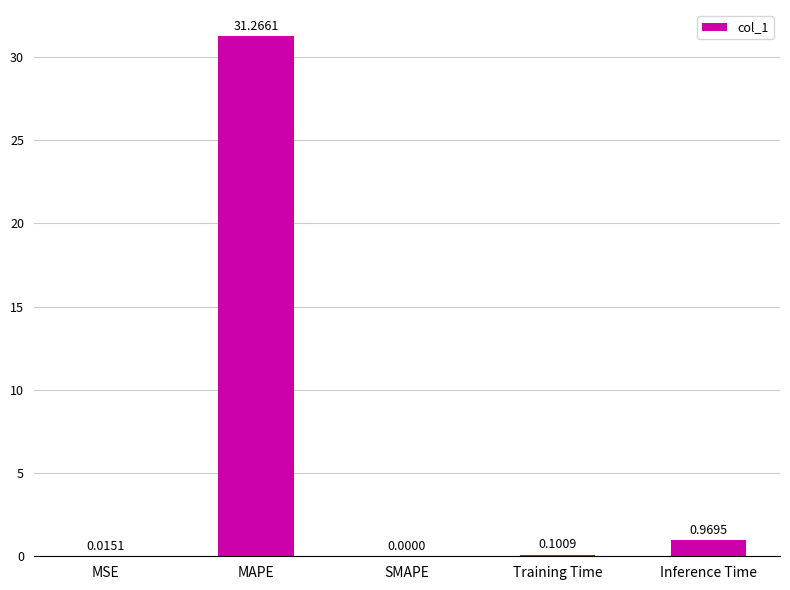

What is the greatest value displayed?

31.3